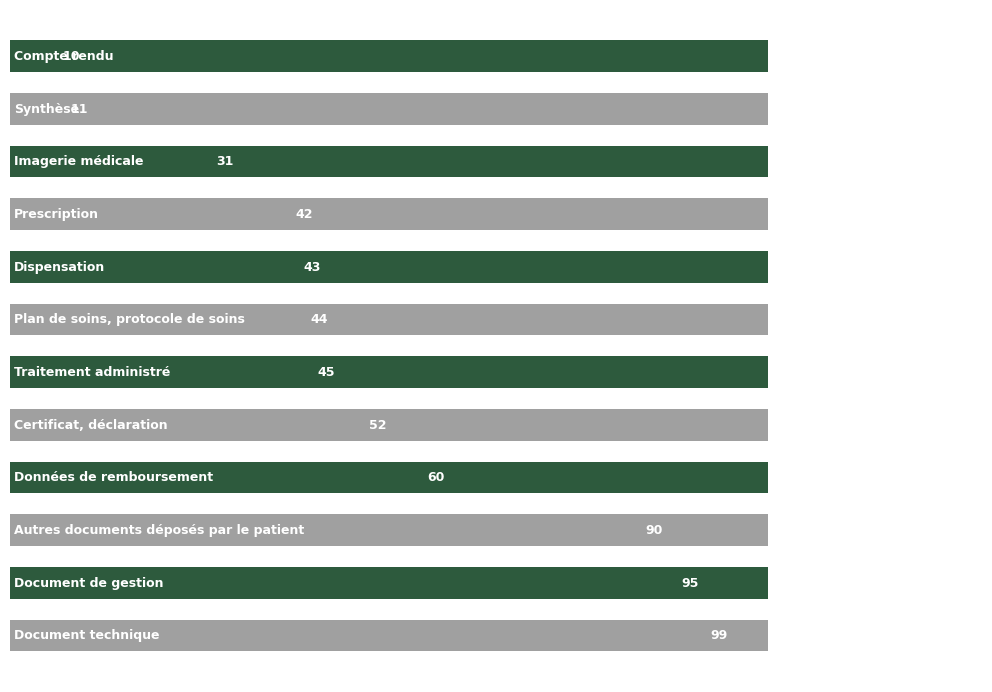

What is the difference between the second highest and minimum values?

85